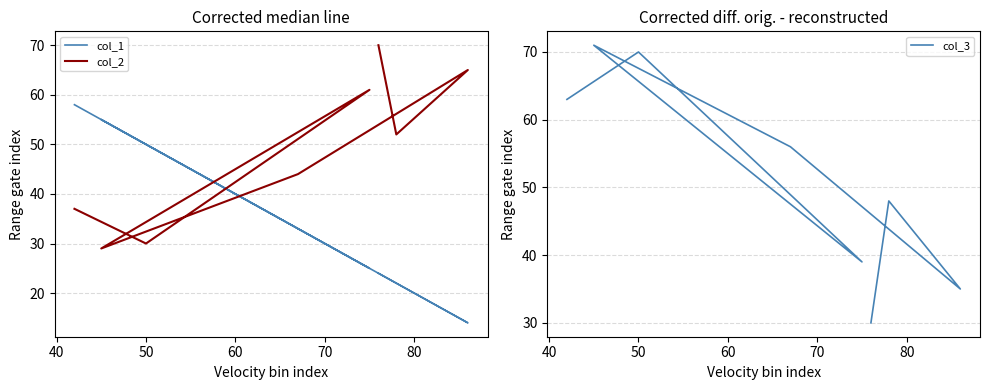

What is the average value of the col_1 series?

35